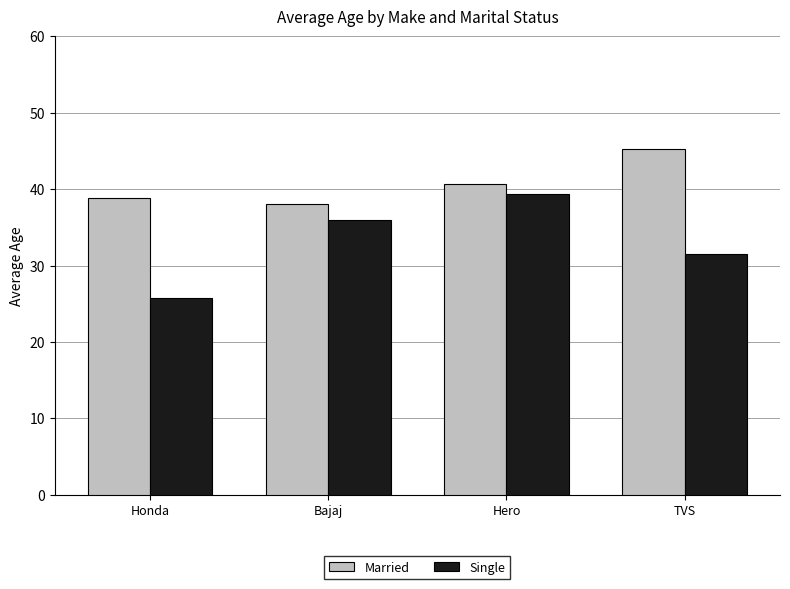

At how many categories does at least one series exceed 28?

4